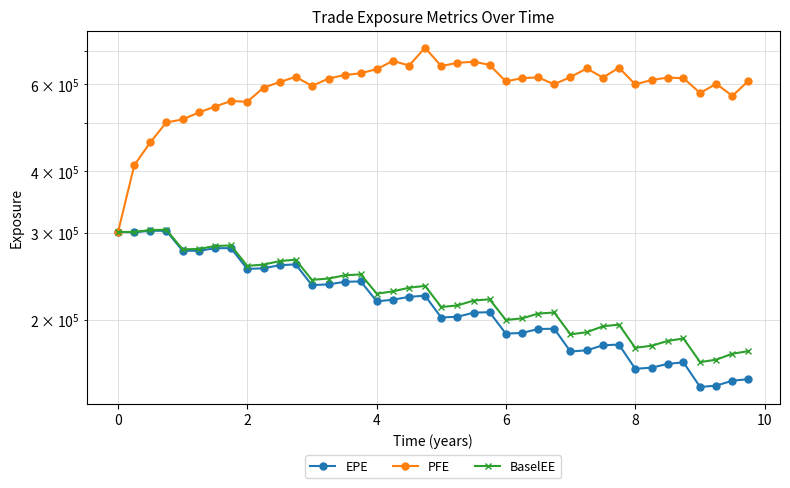

How many values in the BaselEE series are below 226016?

20